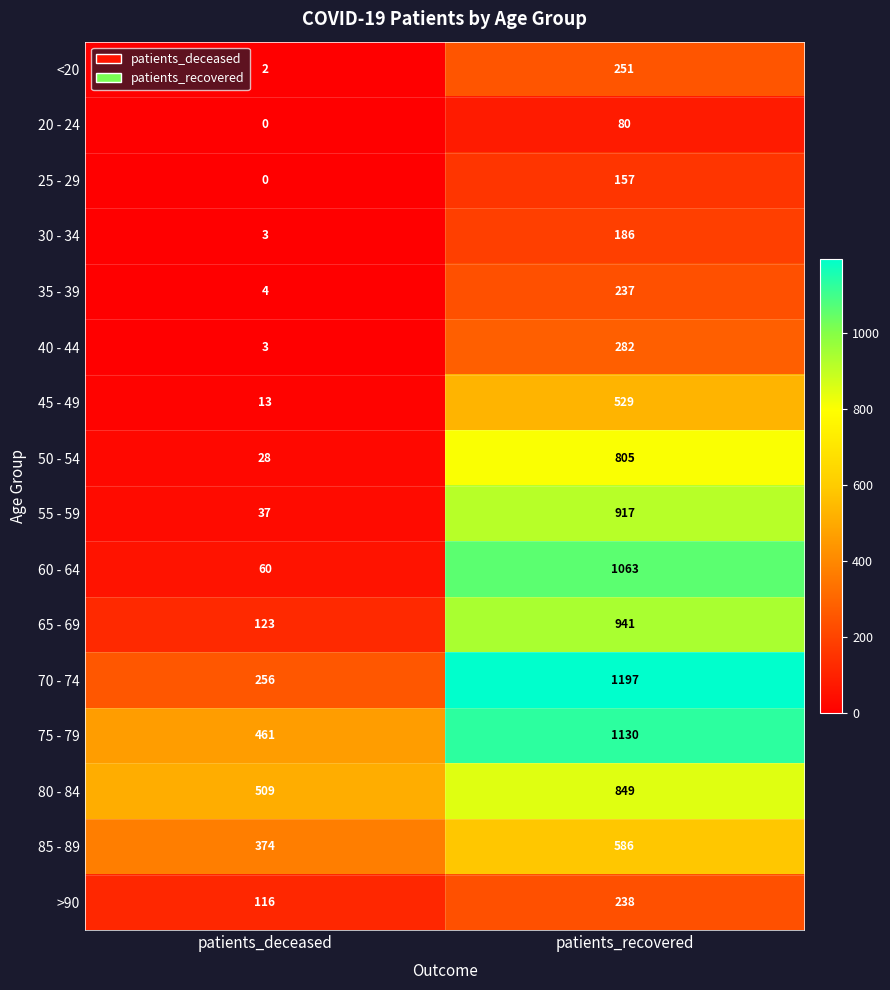

What is the sum of all 45 - 49 values?

542